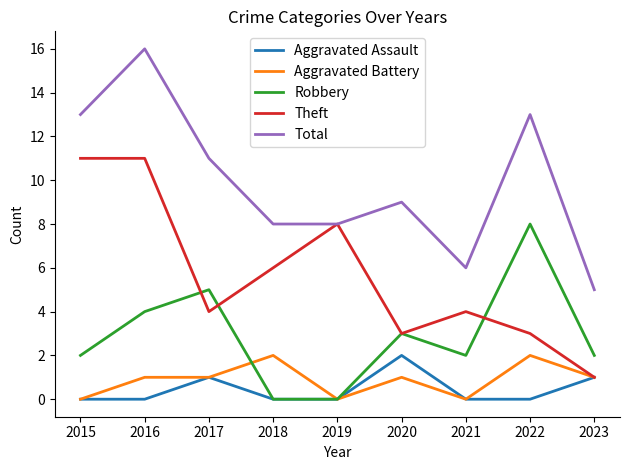

What is the difference between the second highest and second lowest values in the Aggravated Battery series?

2